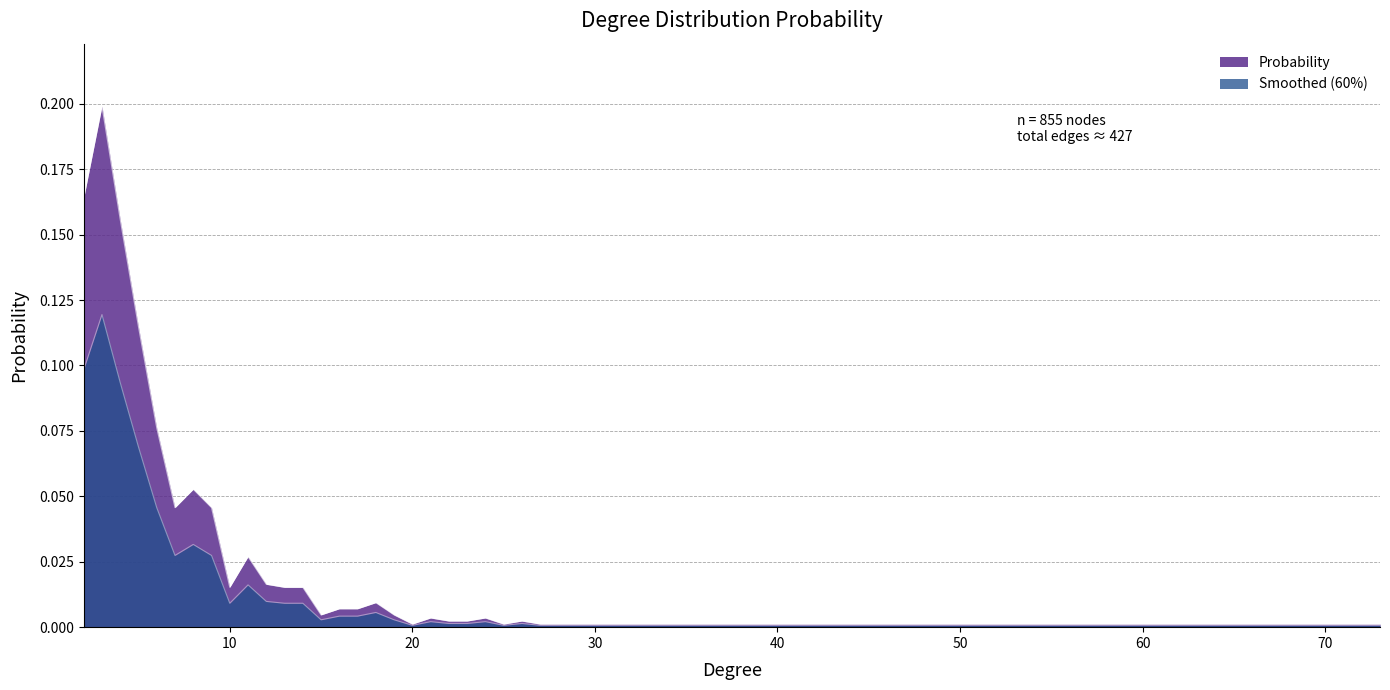

Rank the categories by value from highest to lowest.

3, 2, 4, 5, 6, 8, 7, 9, 11, 12, 10, 13, 14, 18, 16, 17, 15, 19, 21, 24, 22, 23, 26, 20, 25, 27, 29, 31, 39, 49, 52, 73